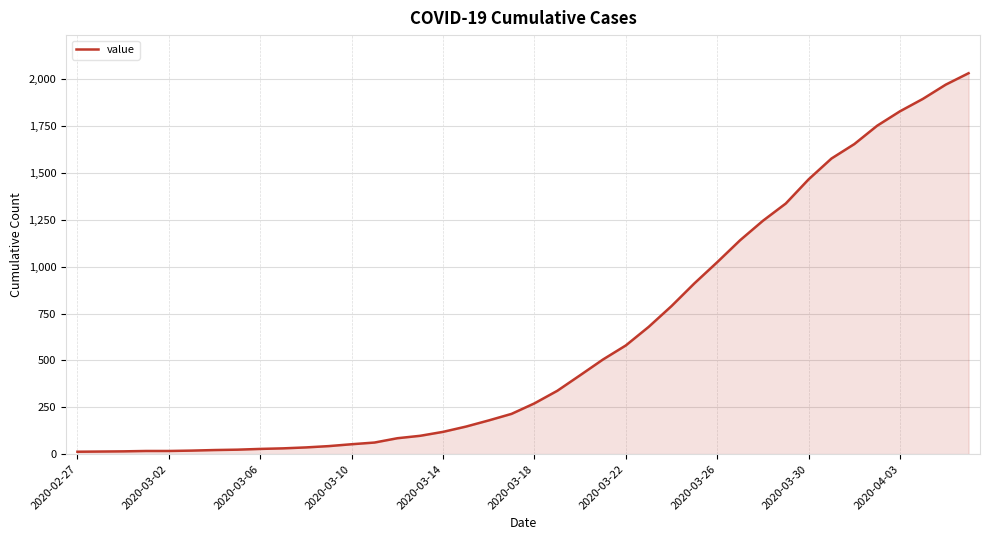

What is the maximum value shown in the chart?

2032